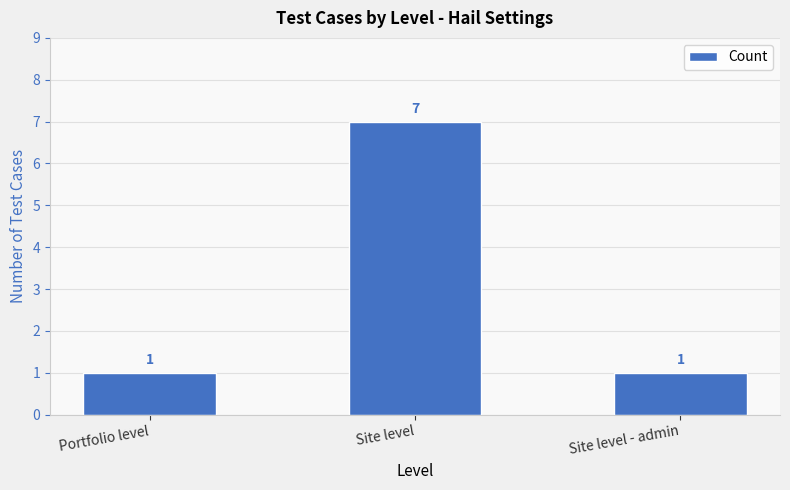

True or false: the data shows 7 at Site level.

True